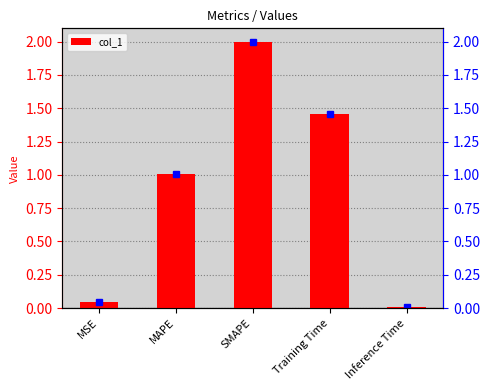

List the labels in order of value, smallest first.

Inference Time, MSE, MAPE, Training Time, SMAPE